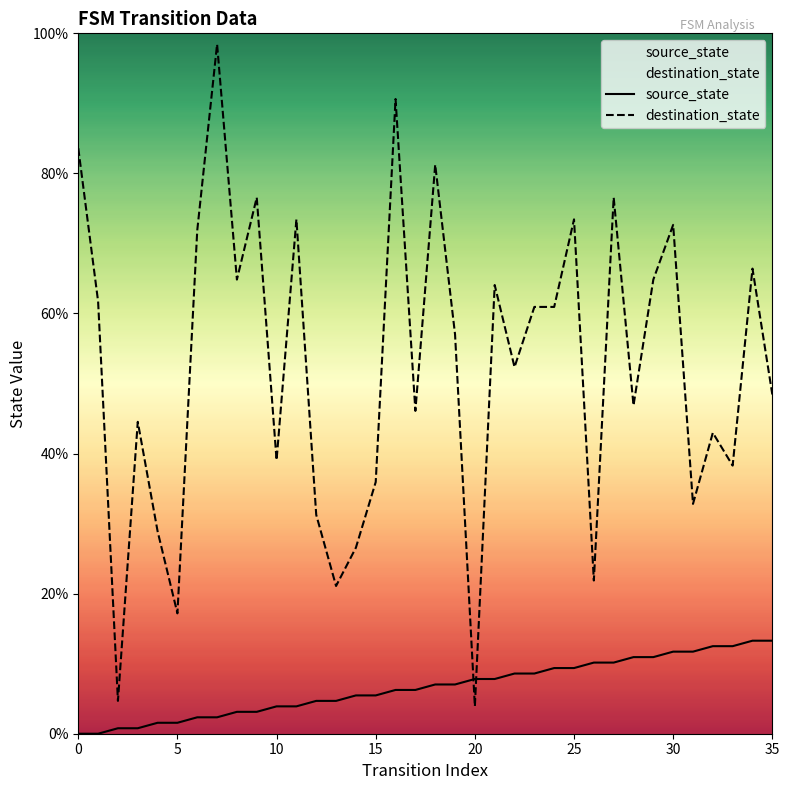

Which series ends up on top after the final intersection of source_state and destination_state?

destination_state